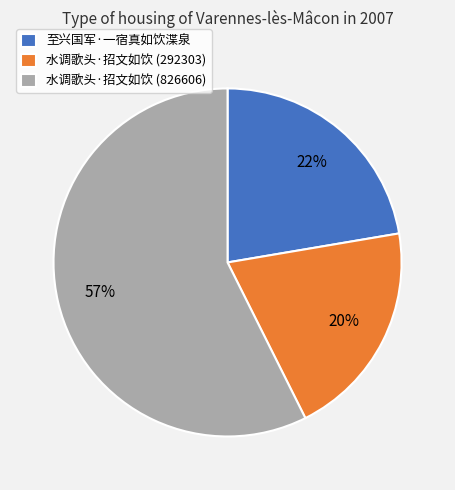

What is the largest slice in the pie chart?

水调歌头·招文如饮 (826606)